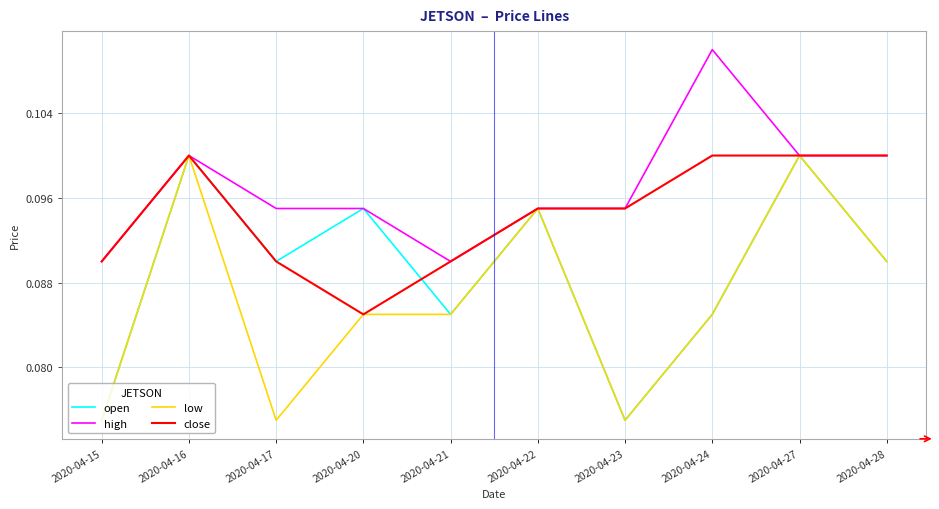

How many high values are between 0 and 1?

10